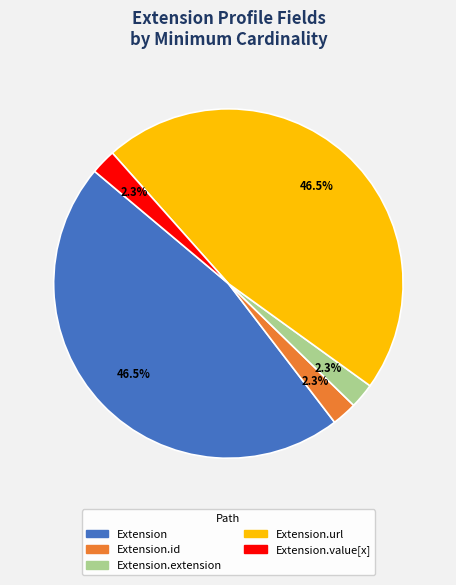

Does any single category account for the majority?

No